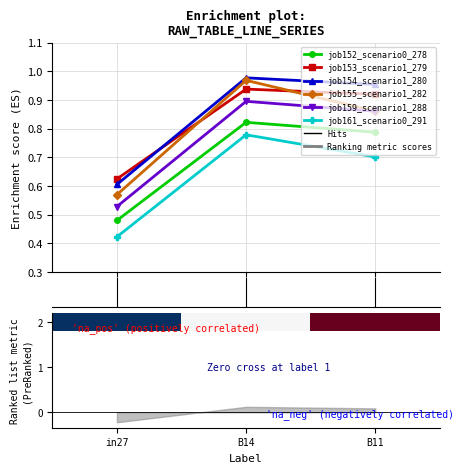

Count the number of categories in the chart.

3